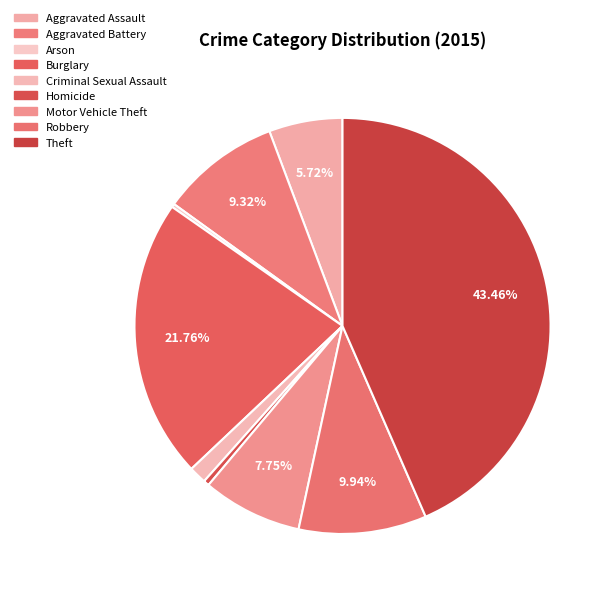

Is Criminal Sexual Assault the majority of the pie?

No